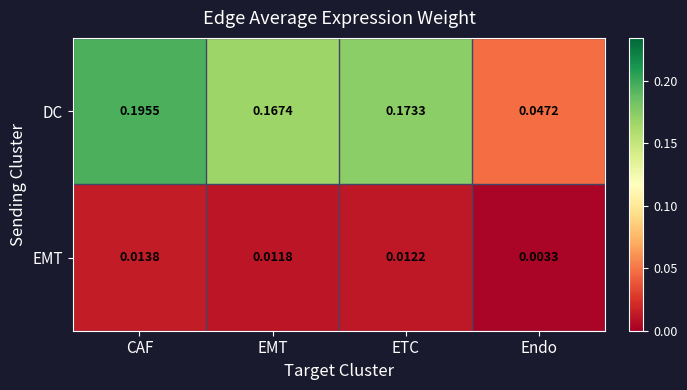

At which label is EMT closest to 0?

Endo